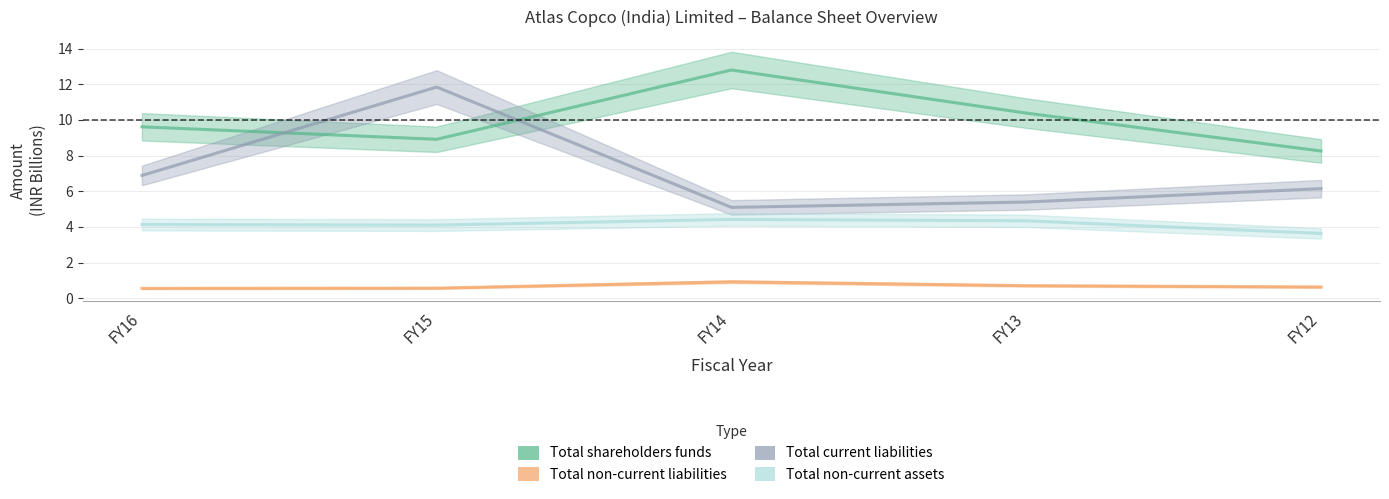

How many lines are shown in the chart?

4